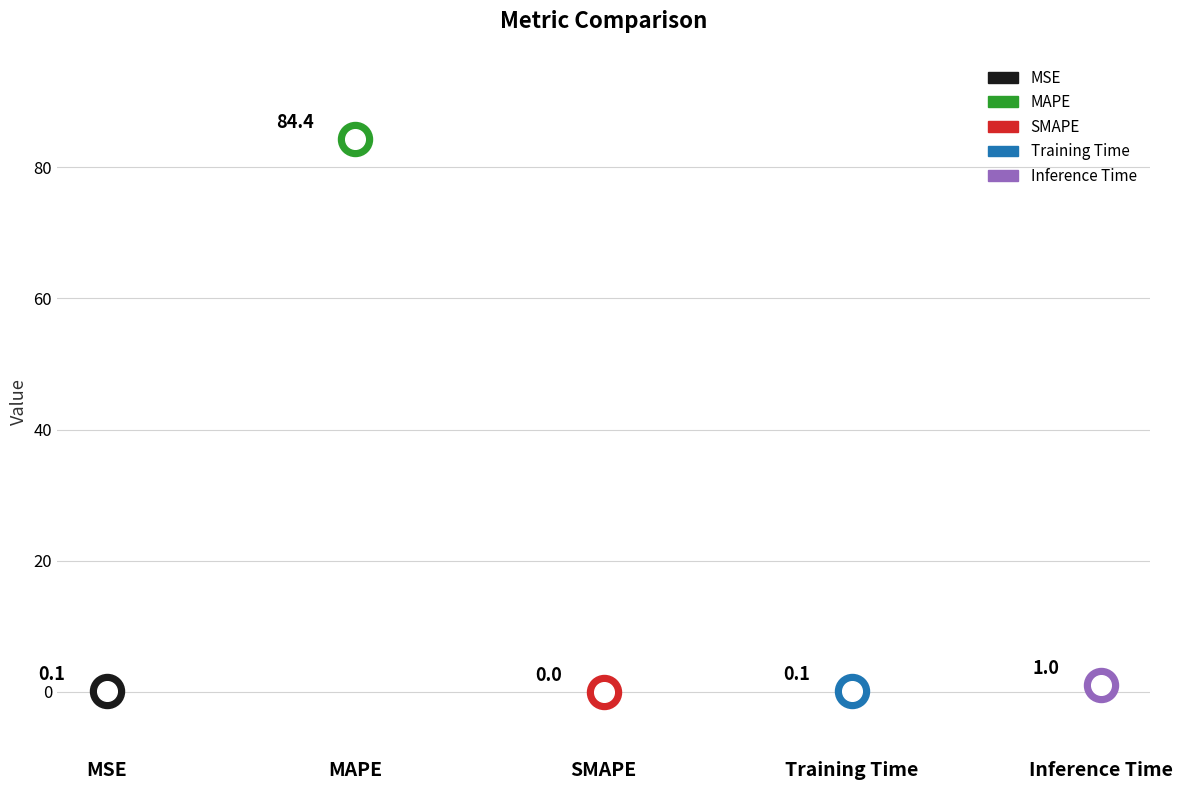

What is the change in value from SMAPE to Inference Time?

+1.0